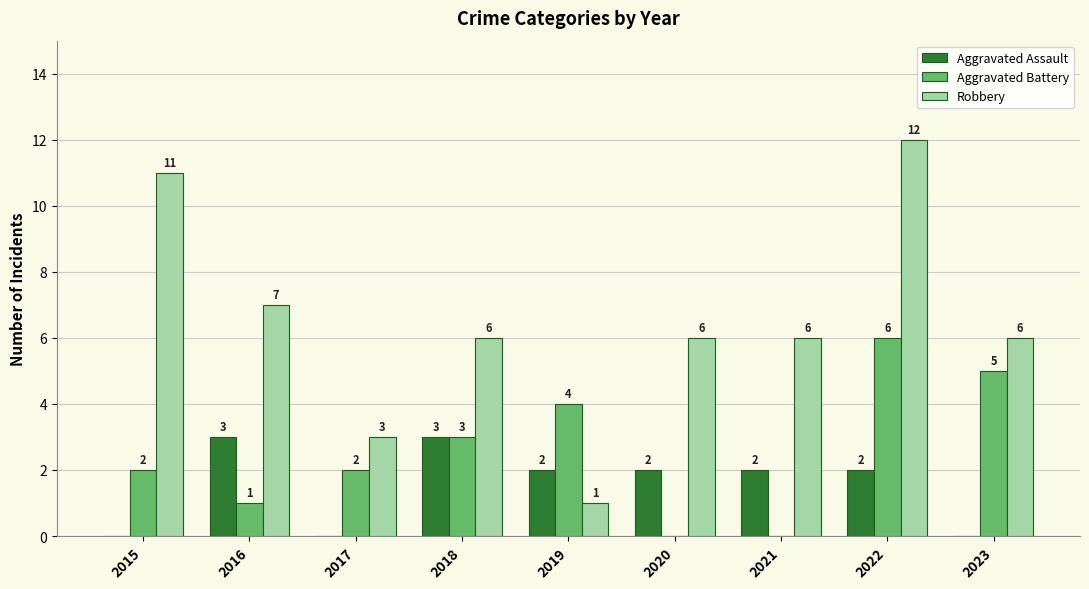

Read the Aggravated Assault value at 2019.

2